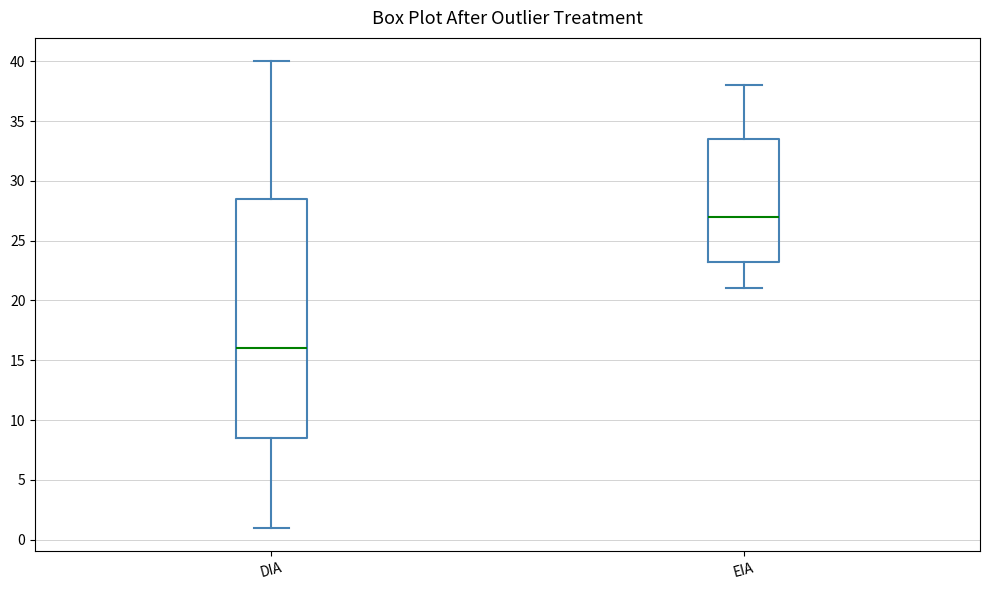

Reading left to right, transcribe this box plot: for each box, give where its median line is, the range the box spans, and where its two whiskers end, as read against the y-axis. The values are not printed on the chart, so give them approximately, as read against the axis.

DIA: median 16.0, box 8.5 to 28.5, whiskers 1.0 to 40.0
EIA: median 27.0, box 23.5 to 33.5, whiskers 21.0 to 38.0